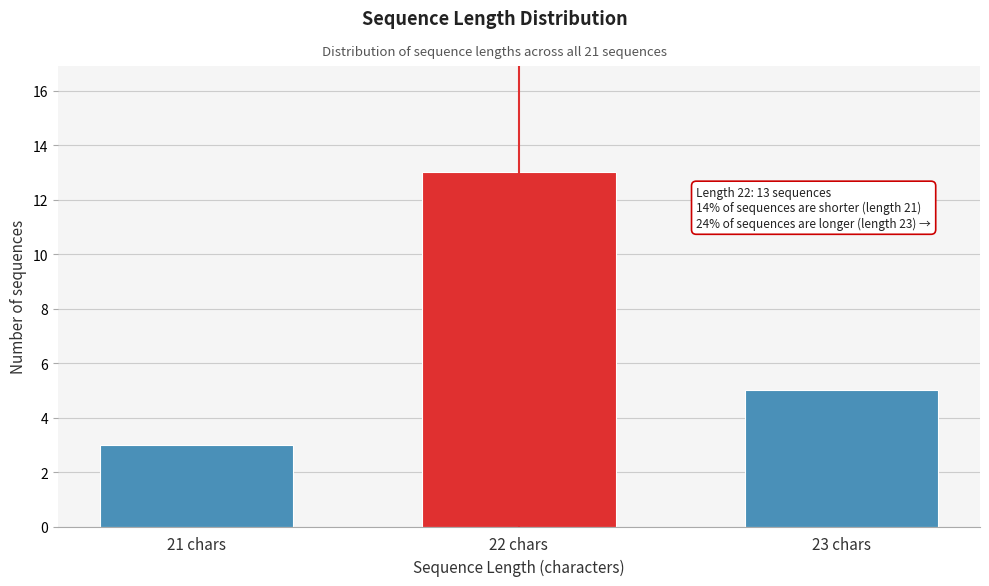

Reading left to right, extract all data points from this chart.

21 chars=3	22 chars=13	23 chars=5